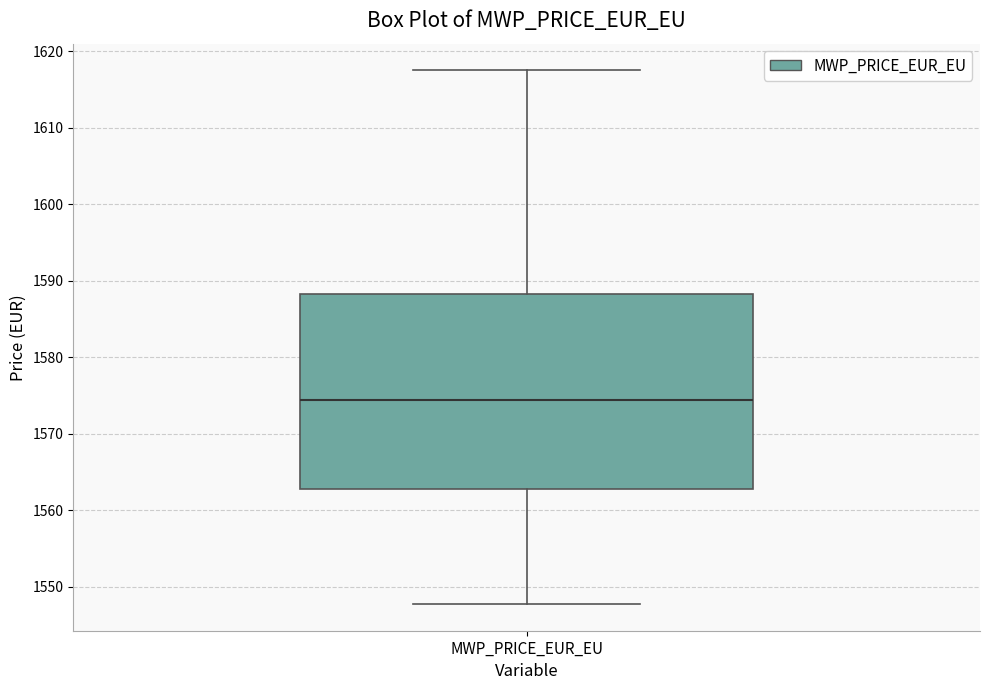

Where is the lower edge of the box for MWP_PRICE_EUR_EU on the y-axis? The values are not printed on the chart, so give them approximately, as read against the axis.

1563